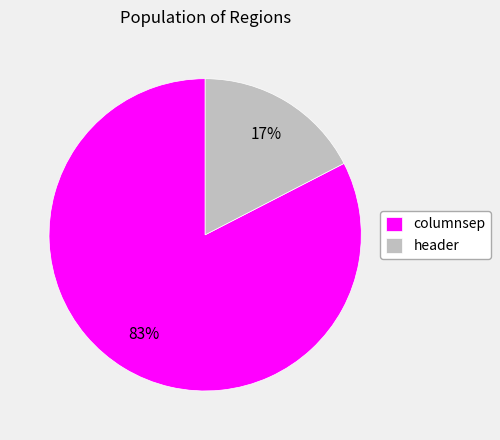

To the nearest percent, what portion does header represent?

17%